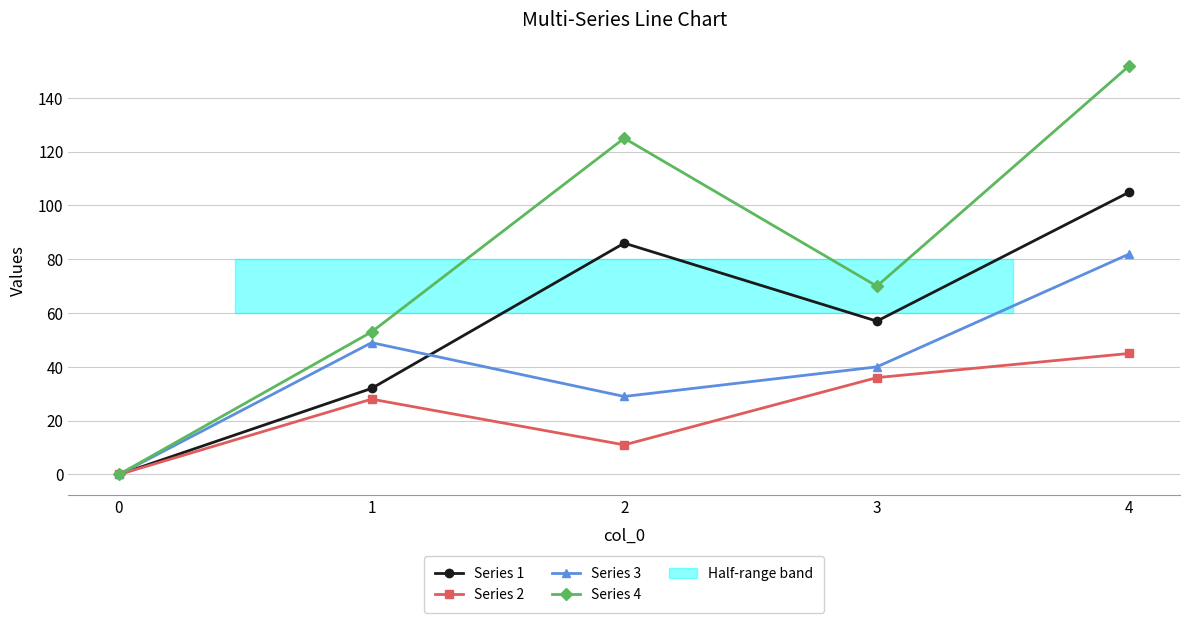

Reading left to right, transcribe all the data shown in this chart.

Series 1: 0	32	86	57	105
Series 2: 0	28	11	36	45
Series 3: 0	49	29	40	82
Series 4: 0	53	125	70	152